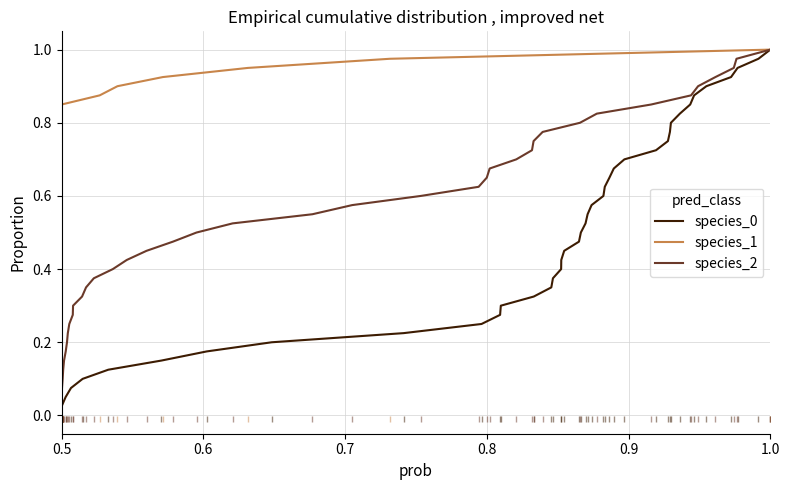

True or false: species_0 and species_2 intersect in this chart.

False